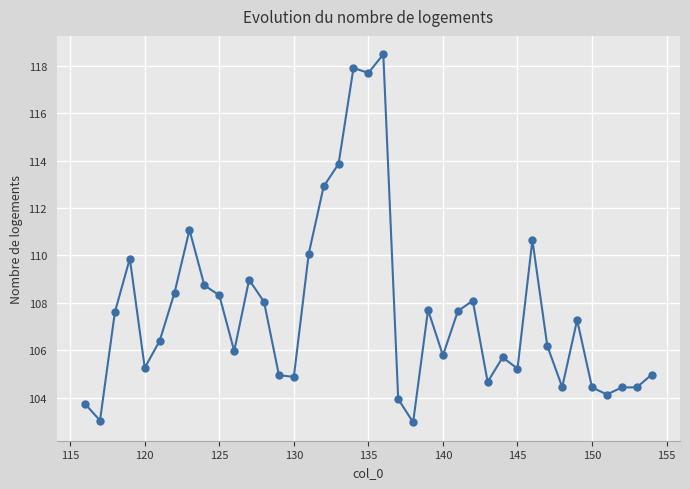

True or false: the data has more than 0 interior local peaks.

True